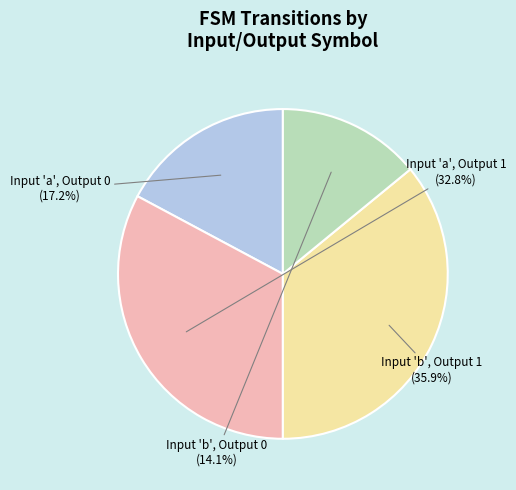

Is there any slice that represents more than half of the pie?

No